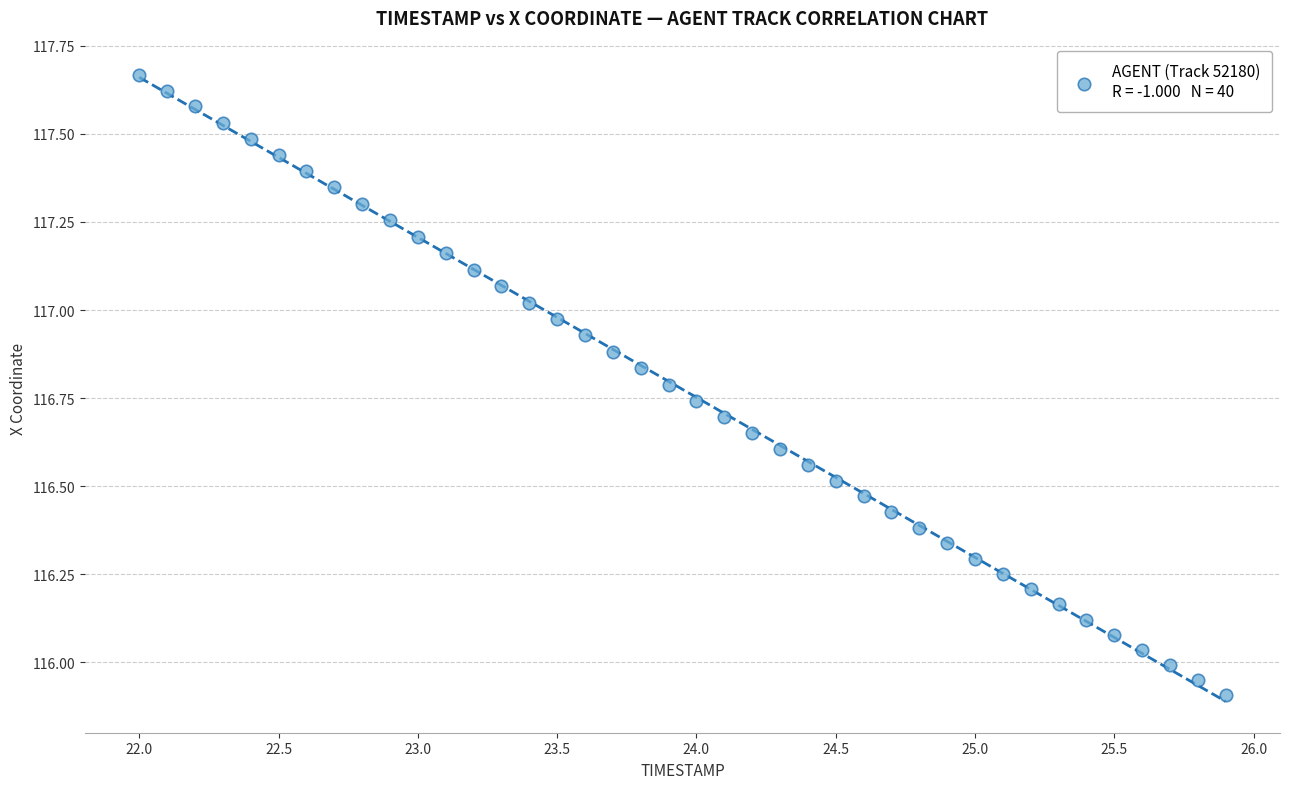

What is the range of X values (max minus min)?

3.9